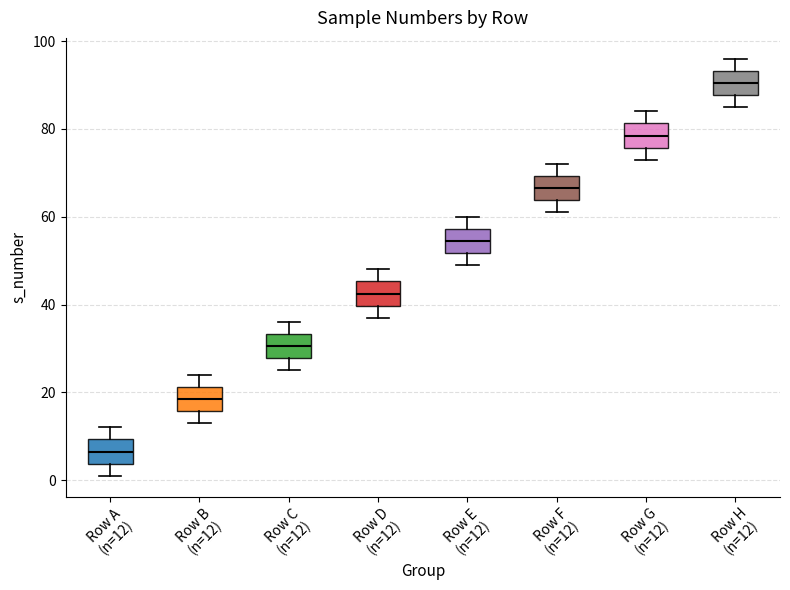

Reading left to right, read every box against the y-axis: the position of its median line, the range the box covers, and the ends of its whiskers. The values are not printed on the chart, so give them approximately, as read against the axis.

Row A (n=12): median 6, box 4 to 10, whiskers 2 to 12
Row B (n=12): median 18, box 16 to 22, whiskers 14 to 24
Row C (n=12): median 30, box 28 to 34, whiskers 26 to 36
Row D (n=12): median 42, box 40 to 46, whiskers 38 to 48
Row E (n=12): median 54, box 52 to 58, whiskers 50 to 60
Row F (n=12): median 66, box 64 to 70, whiskers 62 to 72
Row G (n=12): median 78, box 76 to 82, whiskers 74 to 84
Row H (n=12): median 90, box 88 to 94, whiskers 86 to 96